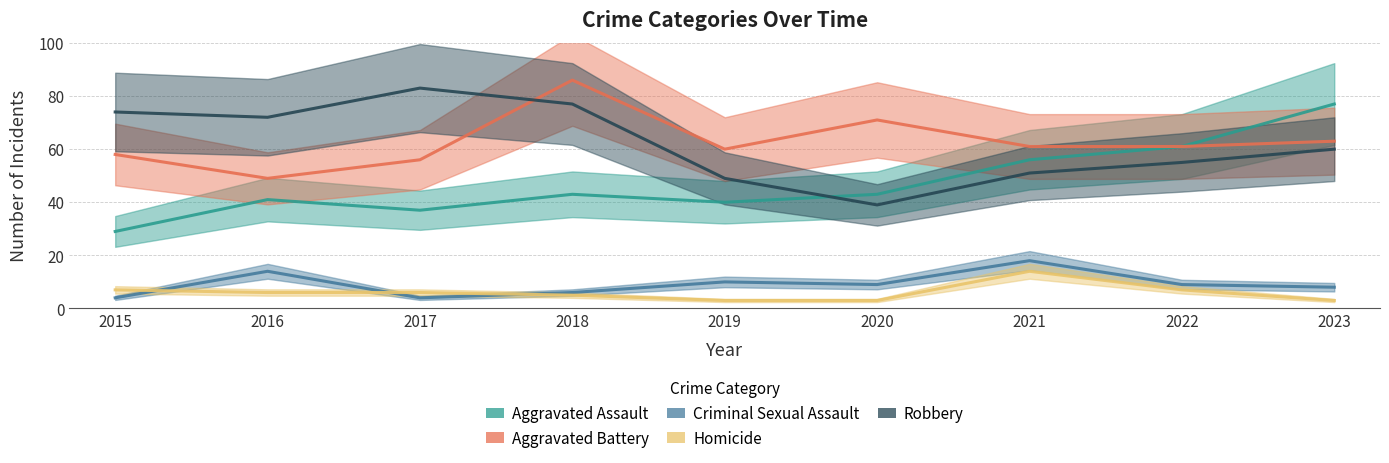

Reading right to left, what are all the values shown in this chart?

Aggravated Assault: 77	61	56	43	40	43	37	41	29
Aggravated Battery: 63	61	61	71	60	86	56	49	58
Criminal Sexual Assault: 8	9	18	9	10	6	4	14	4
Homicide: 3	7	14	3	3	5	6	6	7
Robbery: 60	55	51	39	49	77	83	72	74